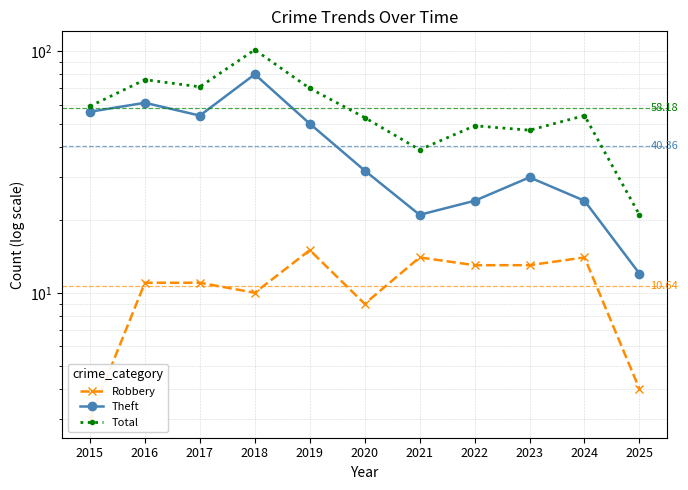

List the labels in order of Robbery value, largest first.

2019, 2021, 2024, 2022, 2023, 2016, 2017, 2018, 2020, 2025, 2015